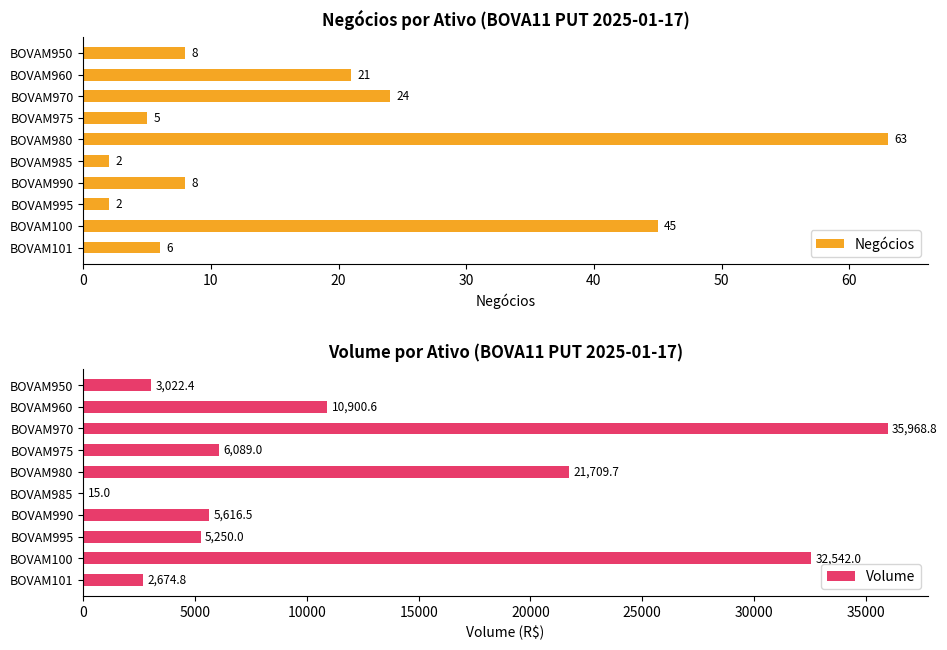

What is the maximum value for Negócios?

63